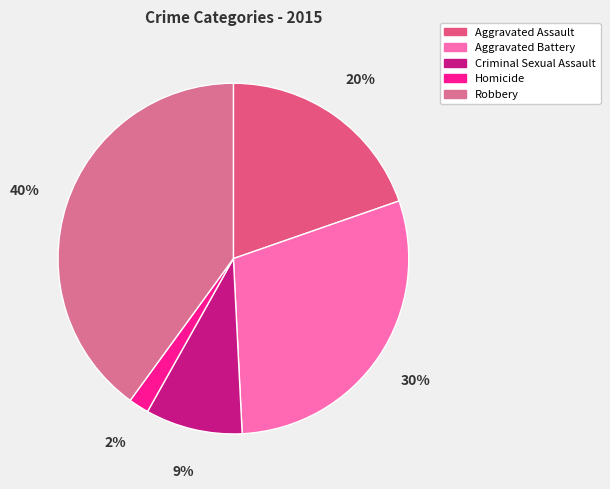

Is it true that Homicide is 12% of the pie?

False